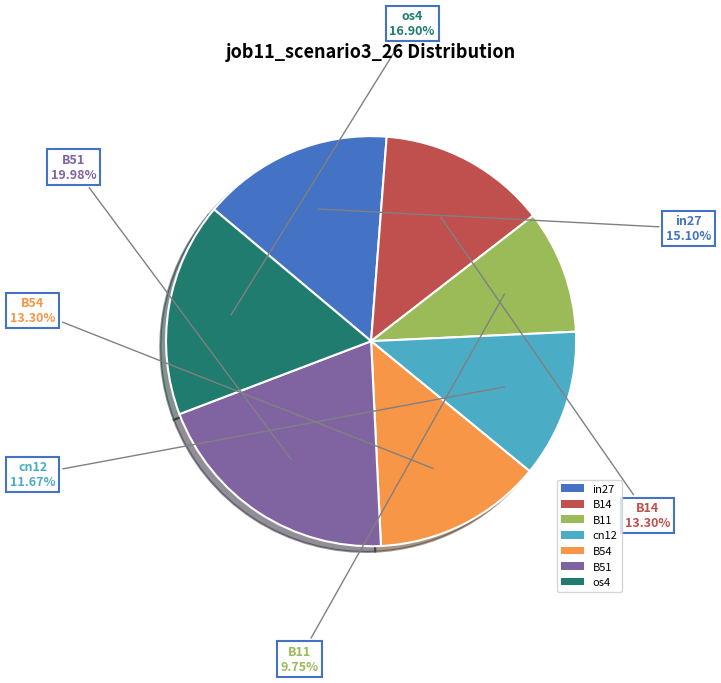

Do os4 and B11 together represent more than half of the pie?

No